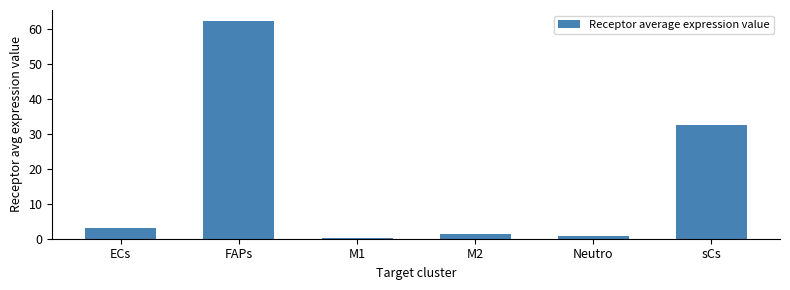

The chart shows a value of 48.6 at sCs. True or false?

False